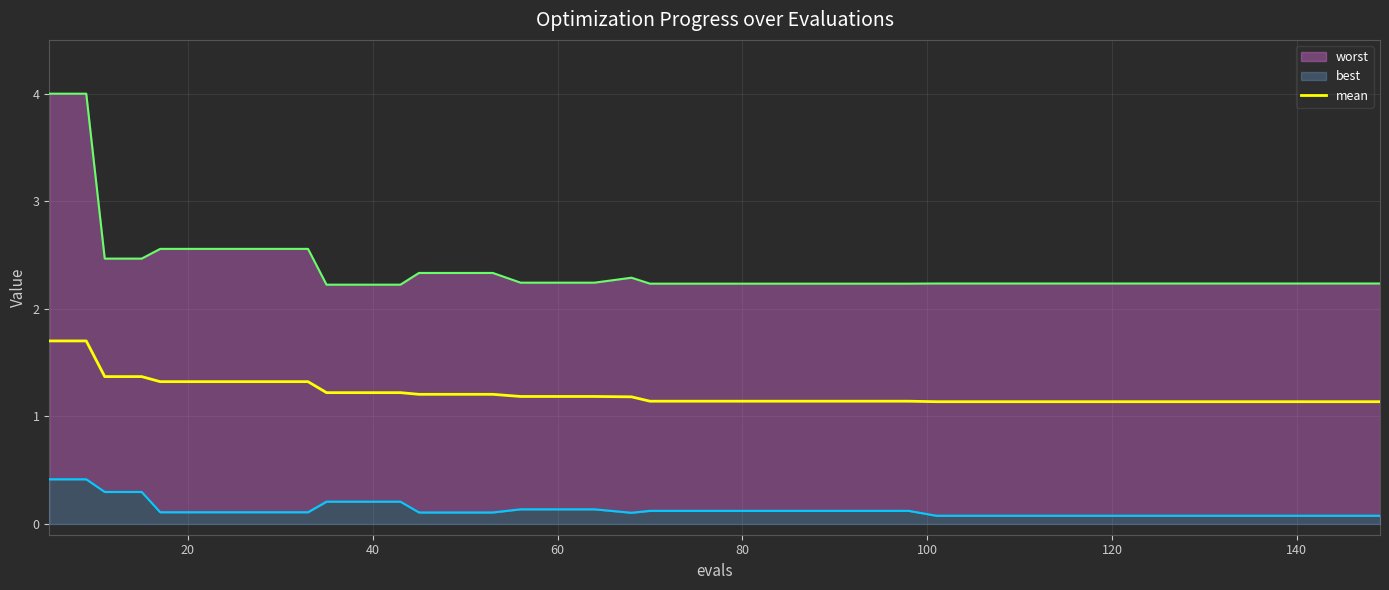

The value at 40 is 0.8. True or false?

False